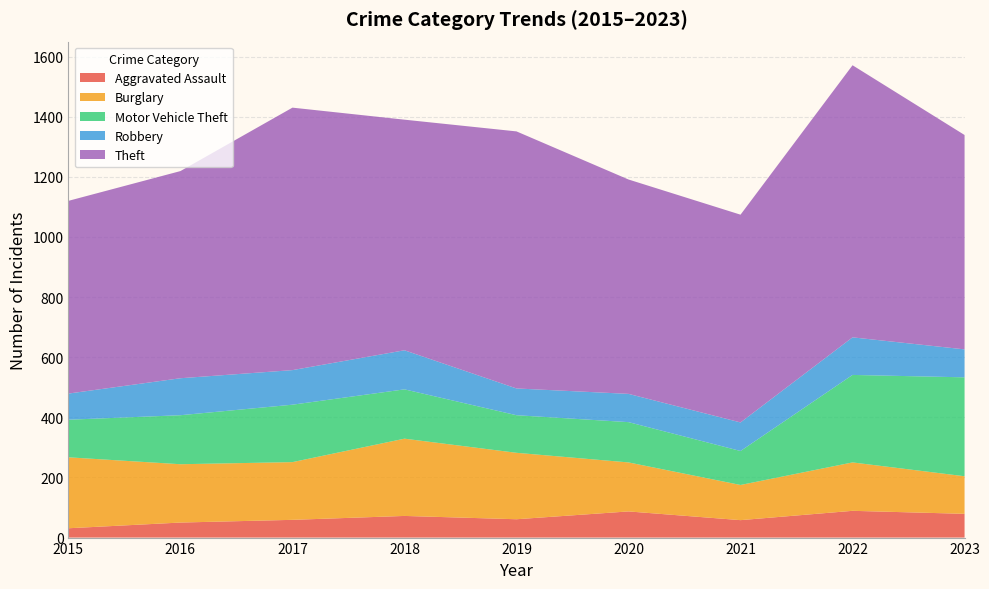

Reading left to right, transcribe all the data shown in this chart.

Aggravated Assault: 2015=31	2016=50	2017=59	2018=72	2019=61	2020=87	2021=58	2022=89	2023=79
Burglary: 2015=236	2016=194	2017=192	2018=257	2019=221	2020=163	2021=117	2022=161	2023=125
Motor Vehicle Theft: 2015=125	2016=163	2017=191	2018=164	2019=125	2020=134	2021=113	2022=291	2023=329
Robbery: 2015=87	2016=123	2017=115	2018=130	2019=89	2020=94	2021=95	2022=125	2023=93
Theft: 2015=641	2016=689	2017=873	2018=767	2019=855	2020=713	2021=691	2022=905	2023=713